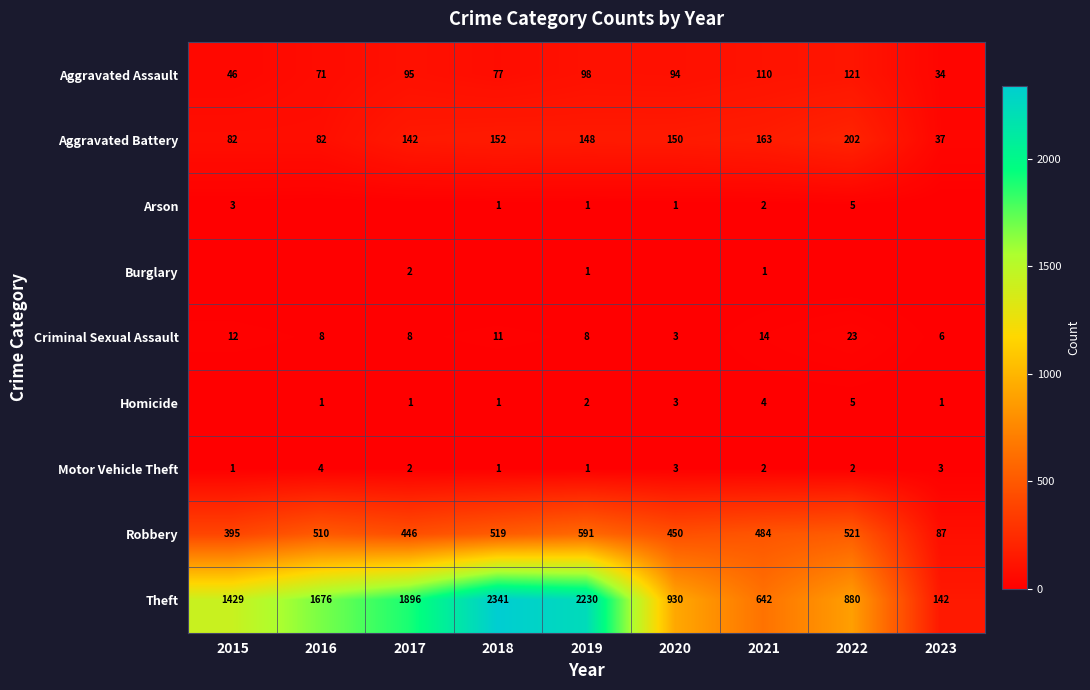

What is the spread (max minus min) of values at 2019?

2229